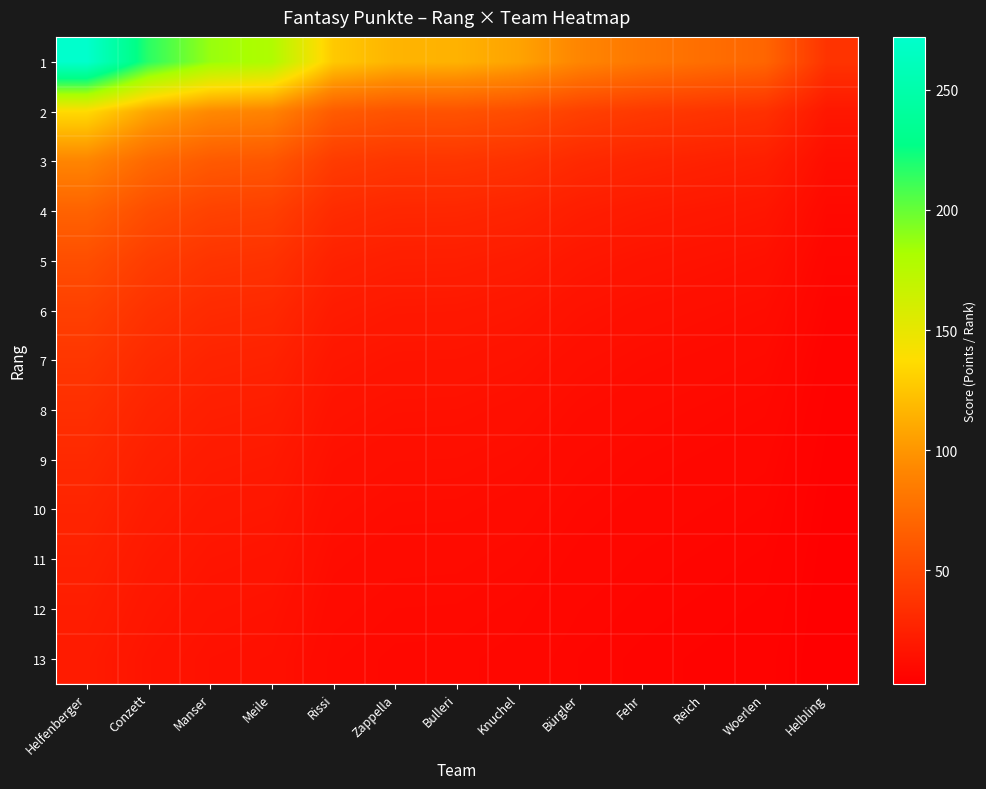

What is the total value across all series at Knuchel?

340.3